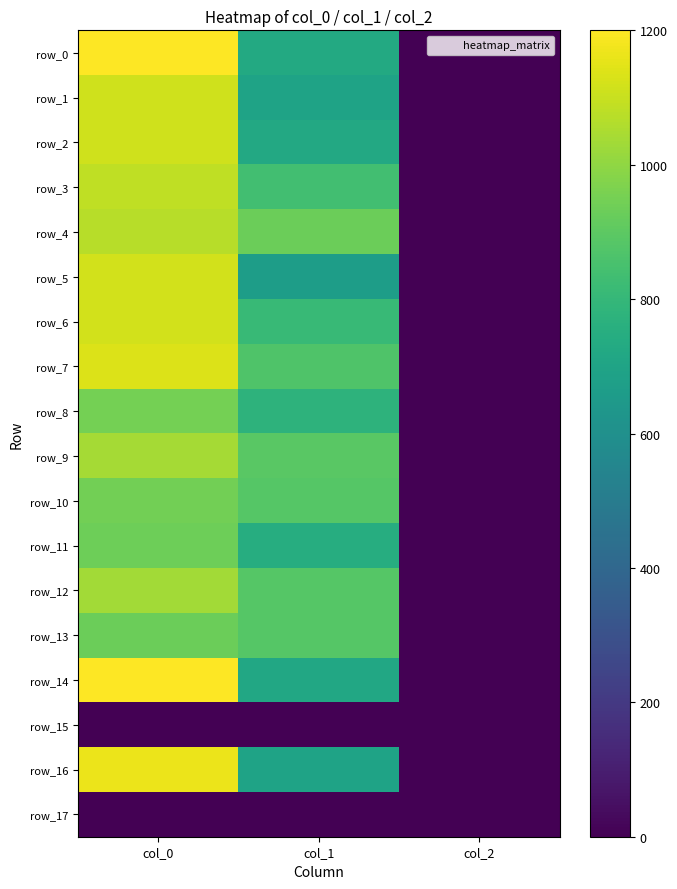

At col_1, list the series in order from largest to smallest.

row_4, row_9, row_10, row_12, row_13, row_7, row_3, row_6, row_8, row_11, row_0, row_2, row_14, row_1, row_16, row_5, row_15, row_17